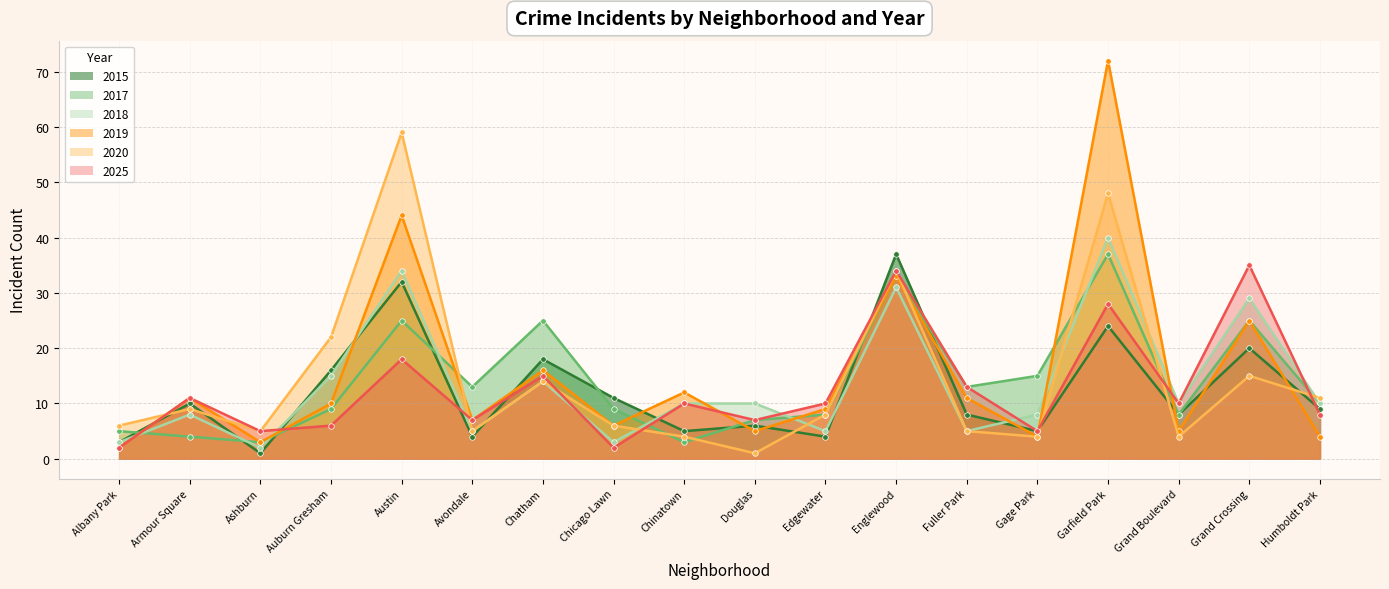

What are all the series names shown in the legend?

2015, 2017, 2018, 2019, 2020, 2025